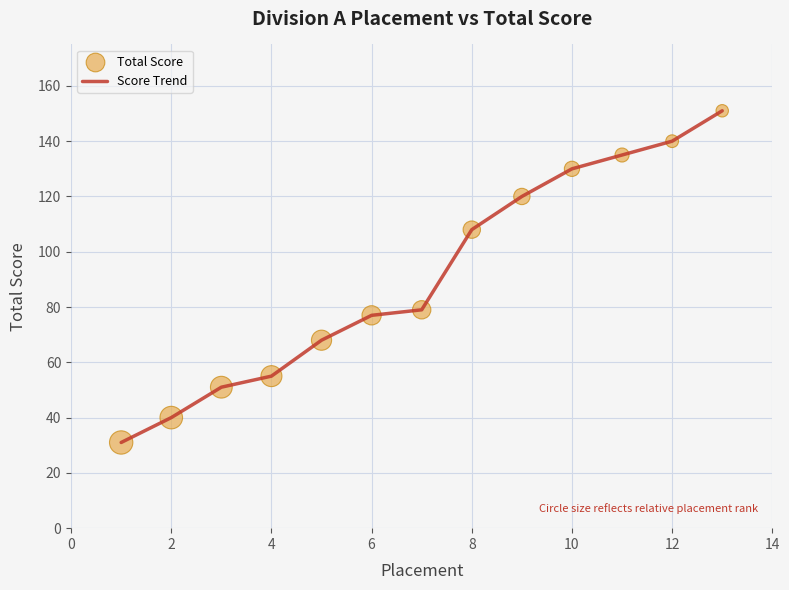

What is the maximum value shown in the chart?

151